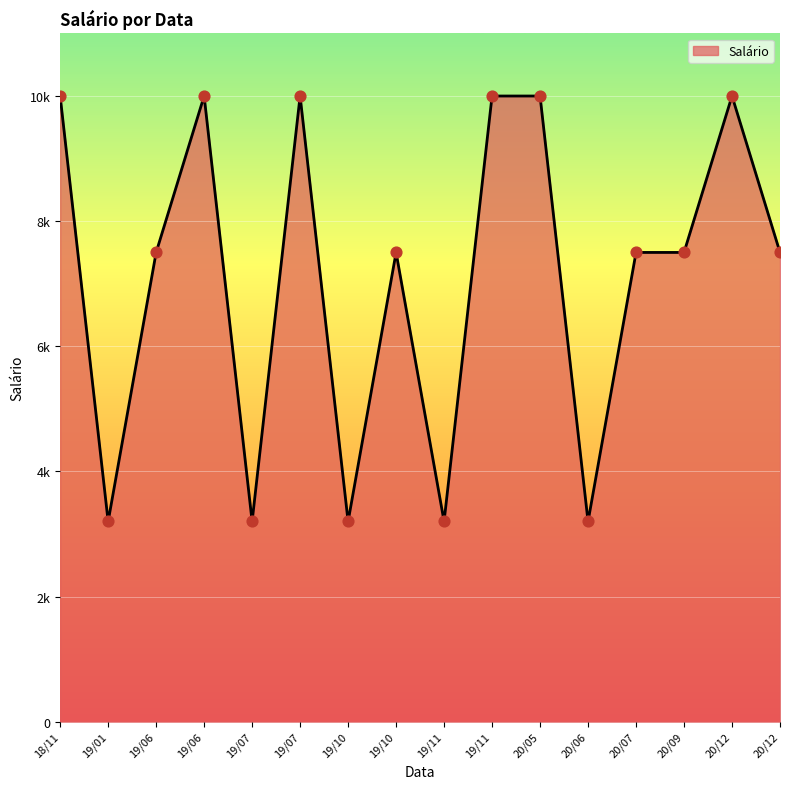

Does the chart have visible grid lines?

Yes